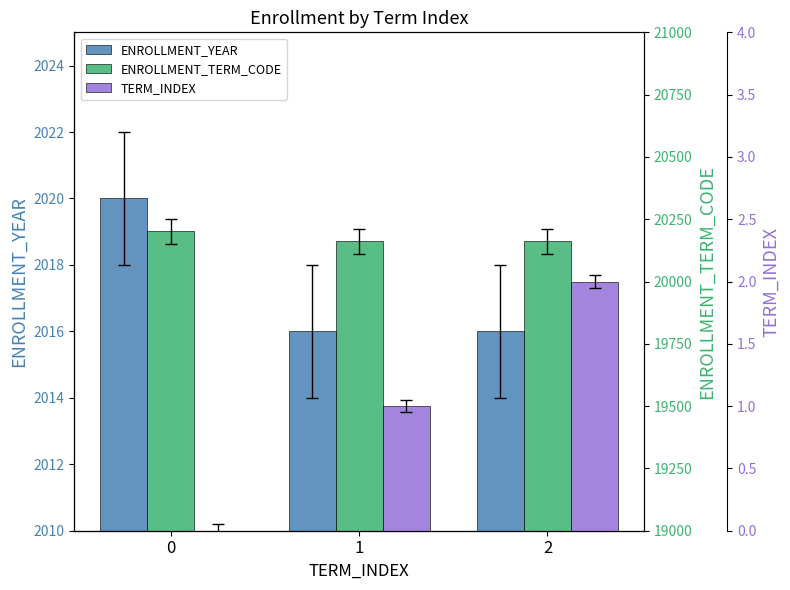

Rank the series at 1 from lowest to highest value.

TERM_INDEX, ENROLLMENT_YEAR, ENROLLMENT_TERM_CODE